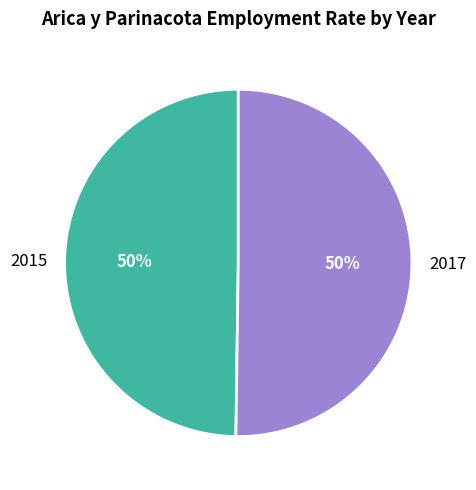

Count the number of slices in the pie.

2